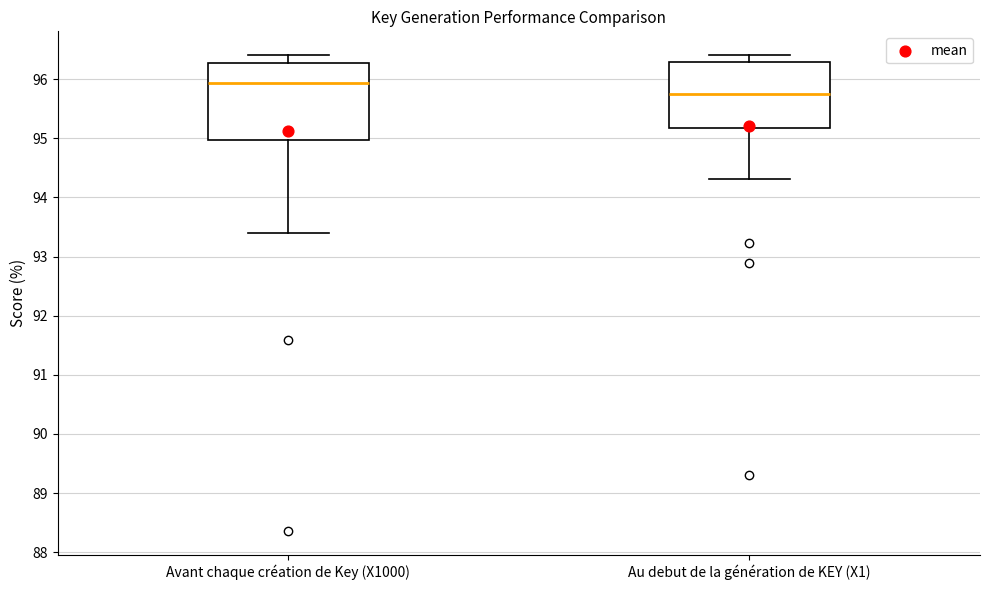

Reading left to right, transcribe this box plot: for each box, give where its median line is, the range the box spans, and where its two whiskers end, as read against the y-axis. The values are not printed on the chart, so give them approximately, as read against the axis.

Avant chaque création de Key (X1000): median 95.9, box 95.0 to 96.3, whiskers 93.4 to 96.4
Au debut de la génération de KEY (X1): median 95.8, box 95.2 to 96.3, whiskers 94.3 to 96.4